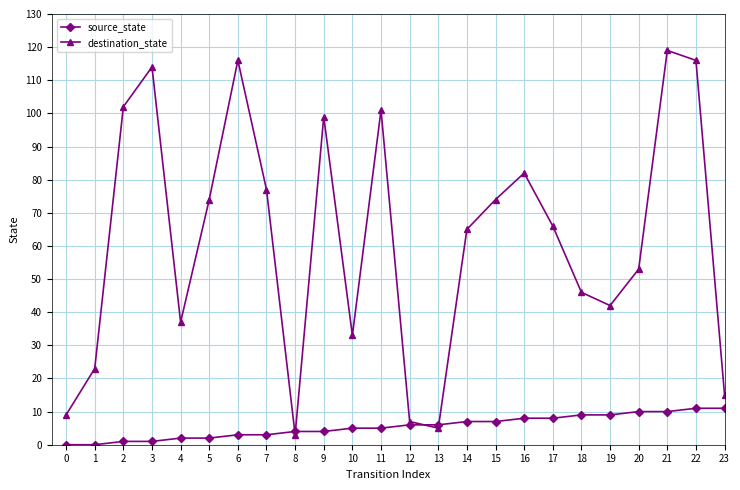

Which category has the highest value across all series?

21